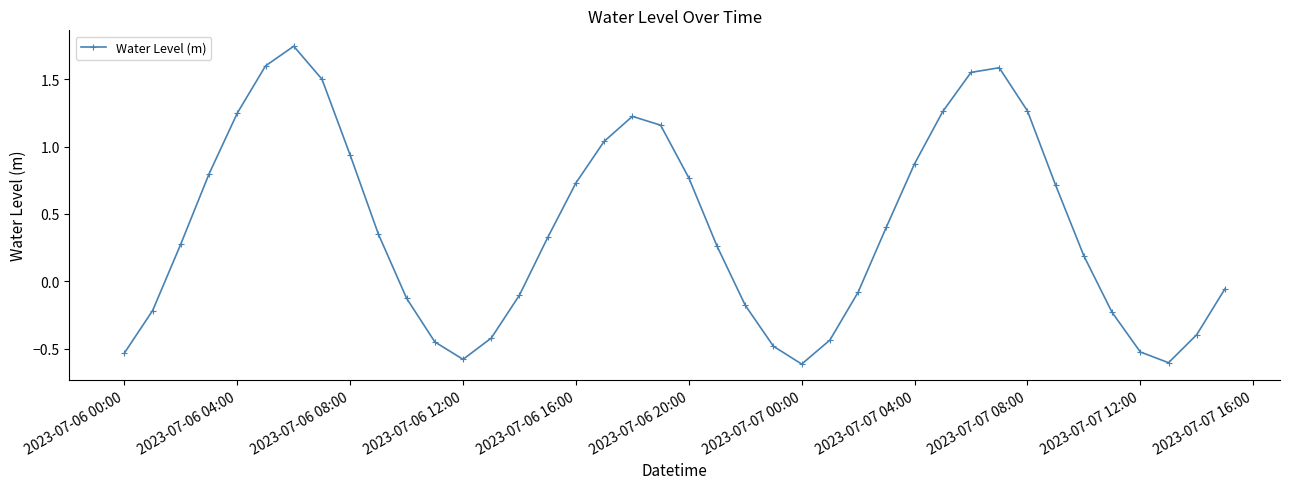

What is the difference between the maximum and minimum values?

2.4